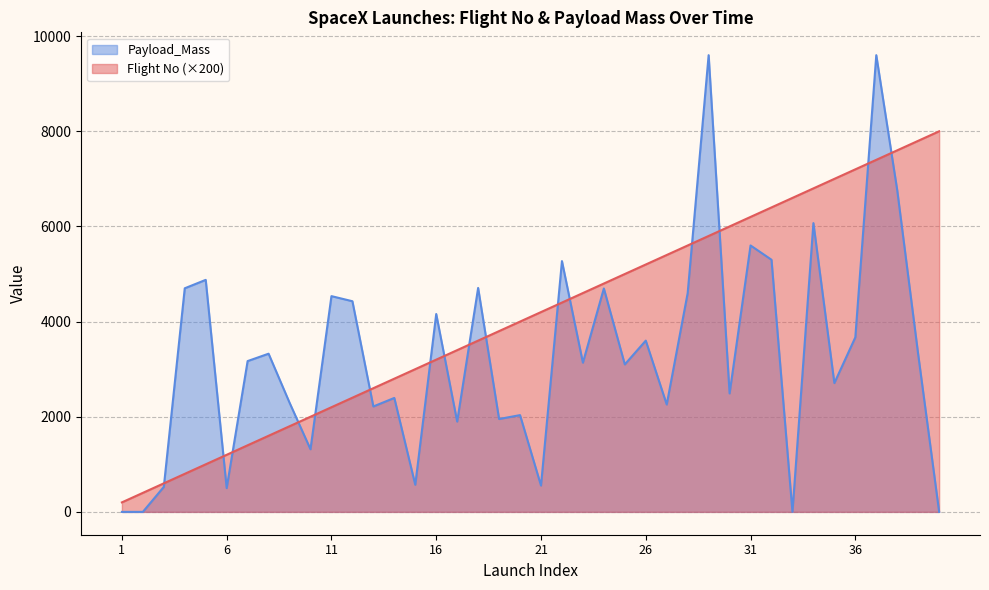

Which series has the largest range (max minus min)?

Payload_Mass